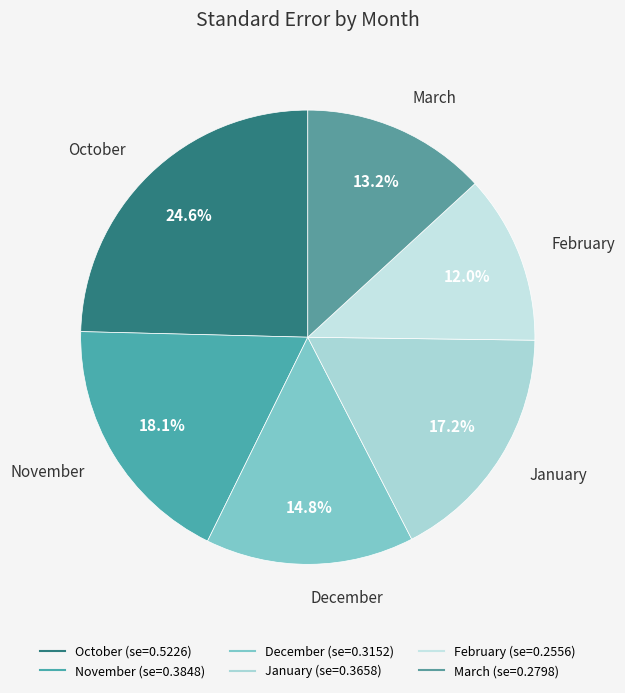

Is it true that November is 11% of the pie?

False